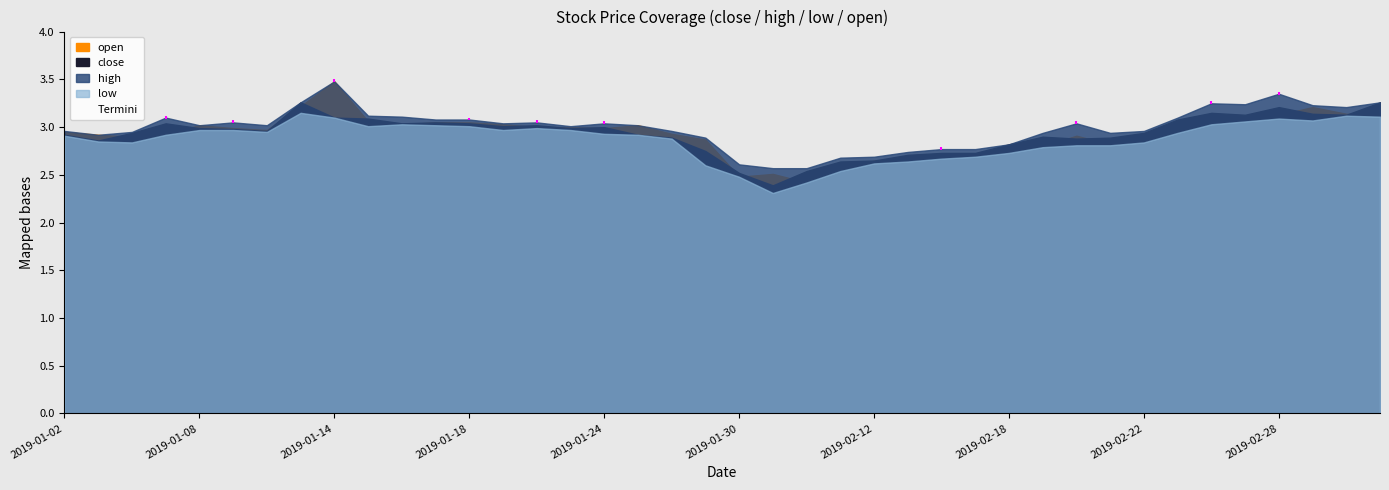

What is the maximum value shown in the chart?

3.5